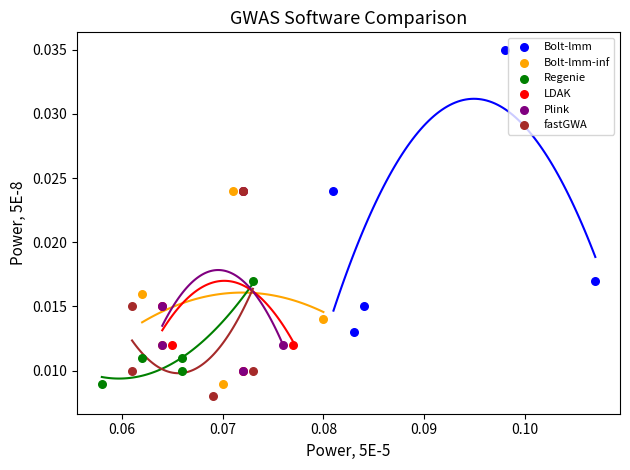

Which series contains the highest Y value?

Bolt-lmm